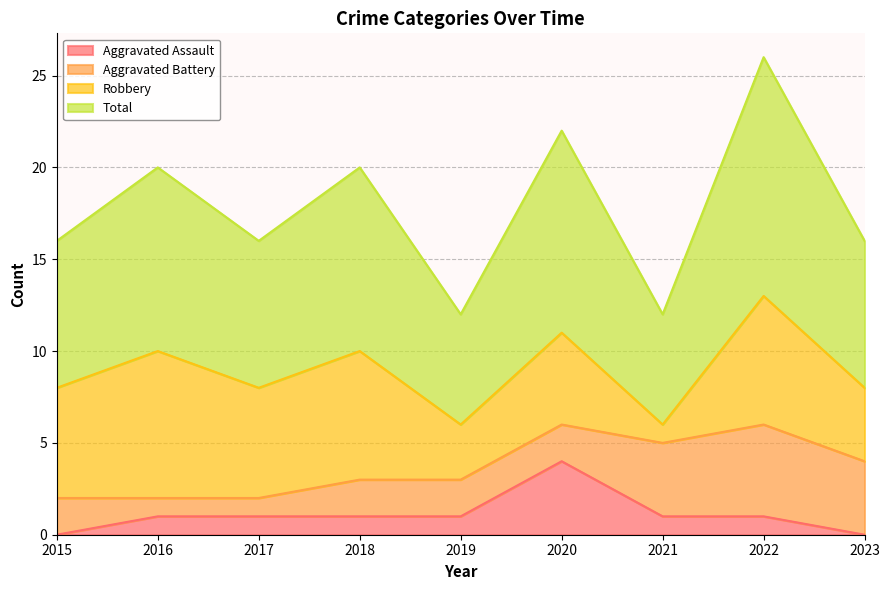

What are all the series names shown in the legend?

Aggravated Assault, Aggravated Battery, Robbery, Total